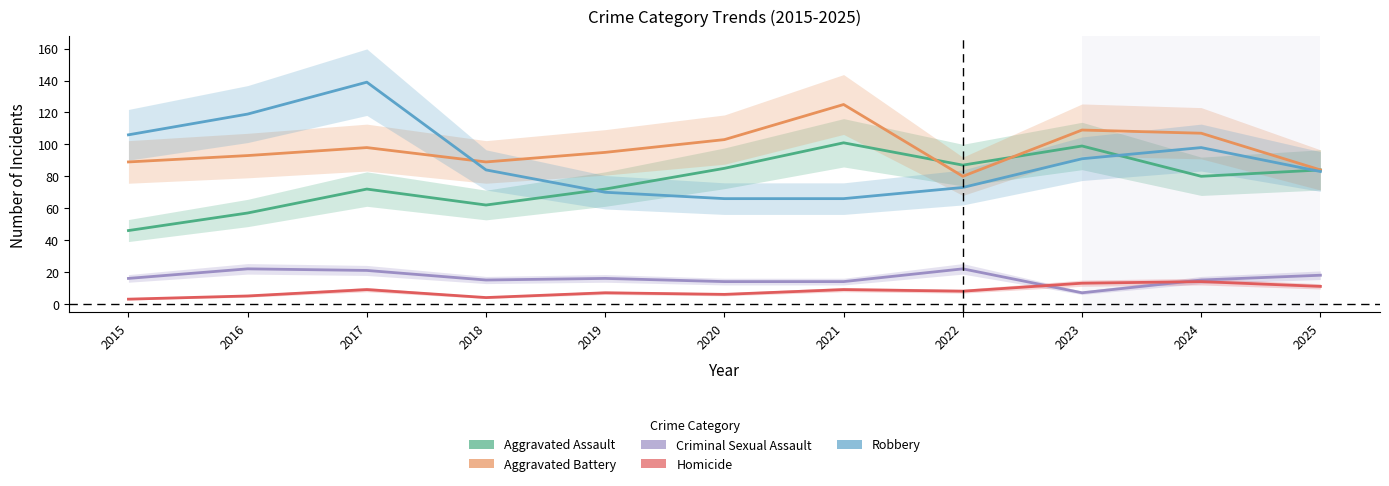

Which series has the largest total across all categories?

Aggravated Battery